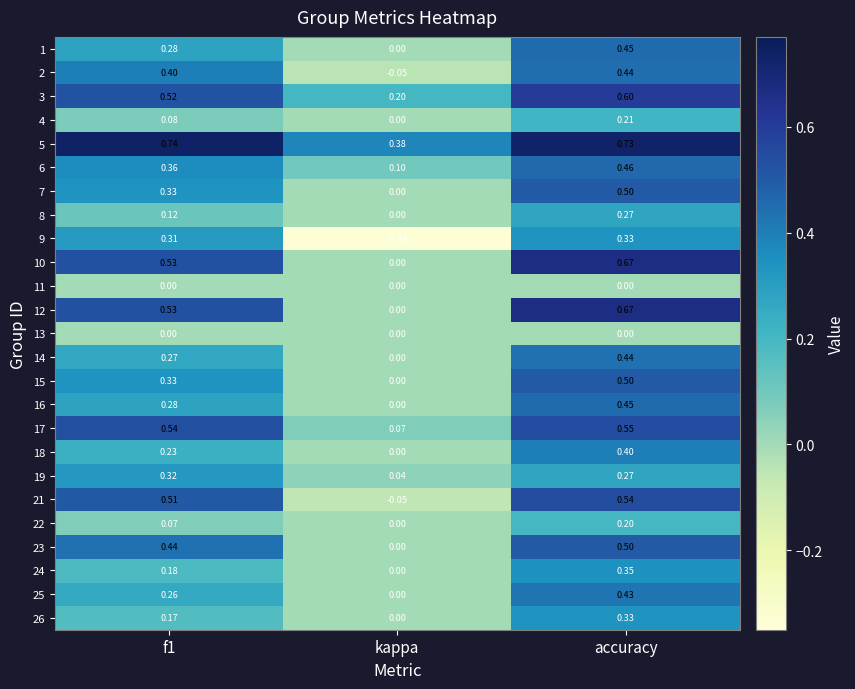

Is the value of 7 at accuracy greater than the value of 1 at kappa?

Yes